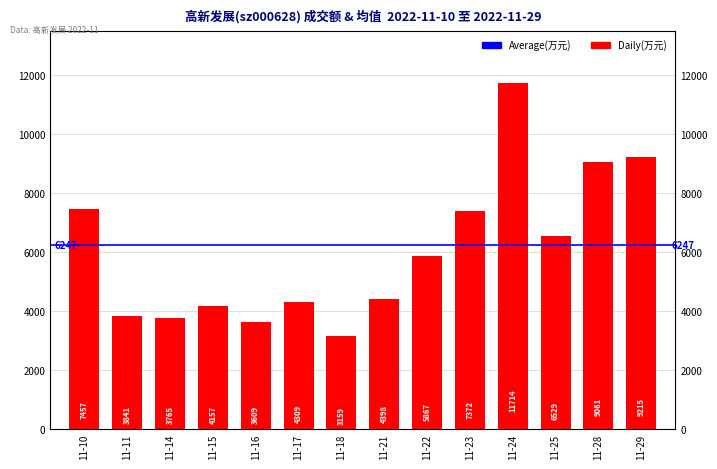

The chart shows a value of 4398 at 11-21. True or false?

True